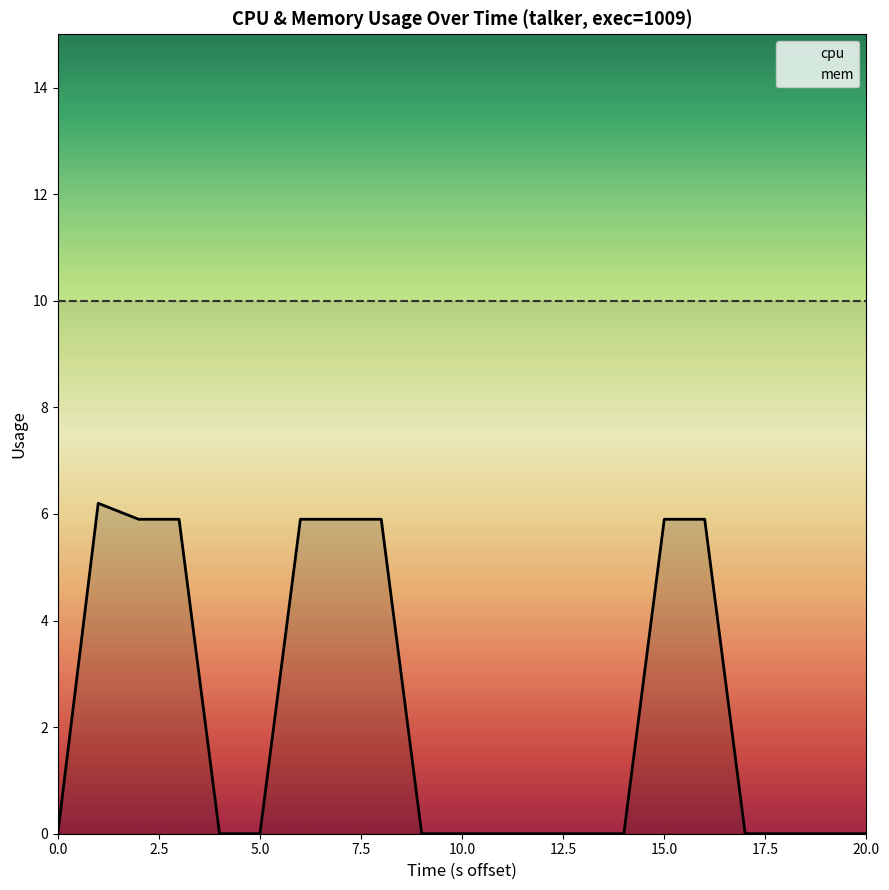

What is the sum of all cpu values?

47.5